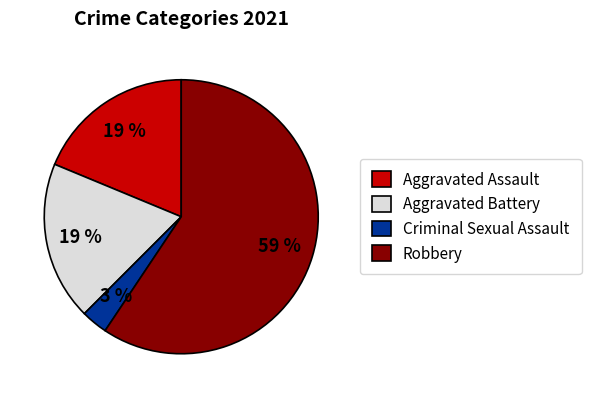

To the nearest percent, what portion does Robbery represent?

59%